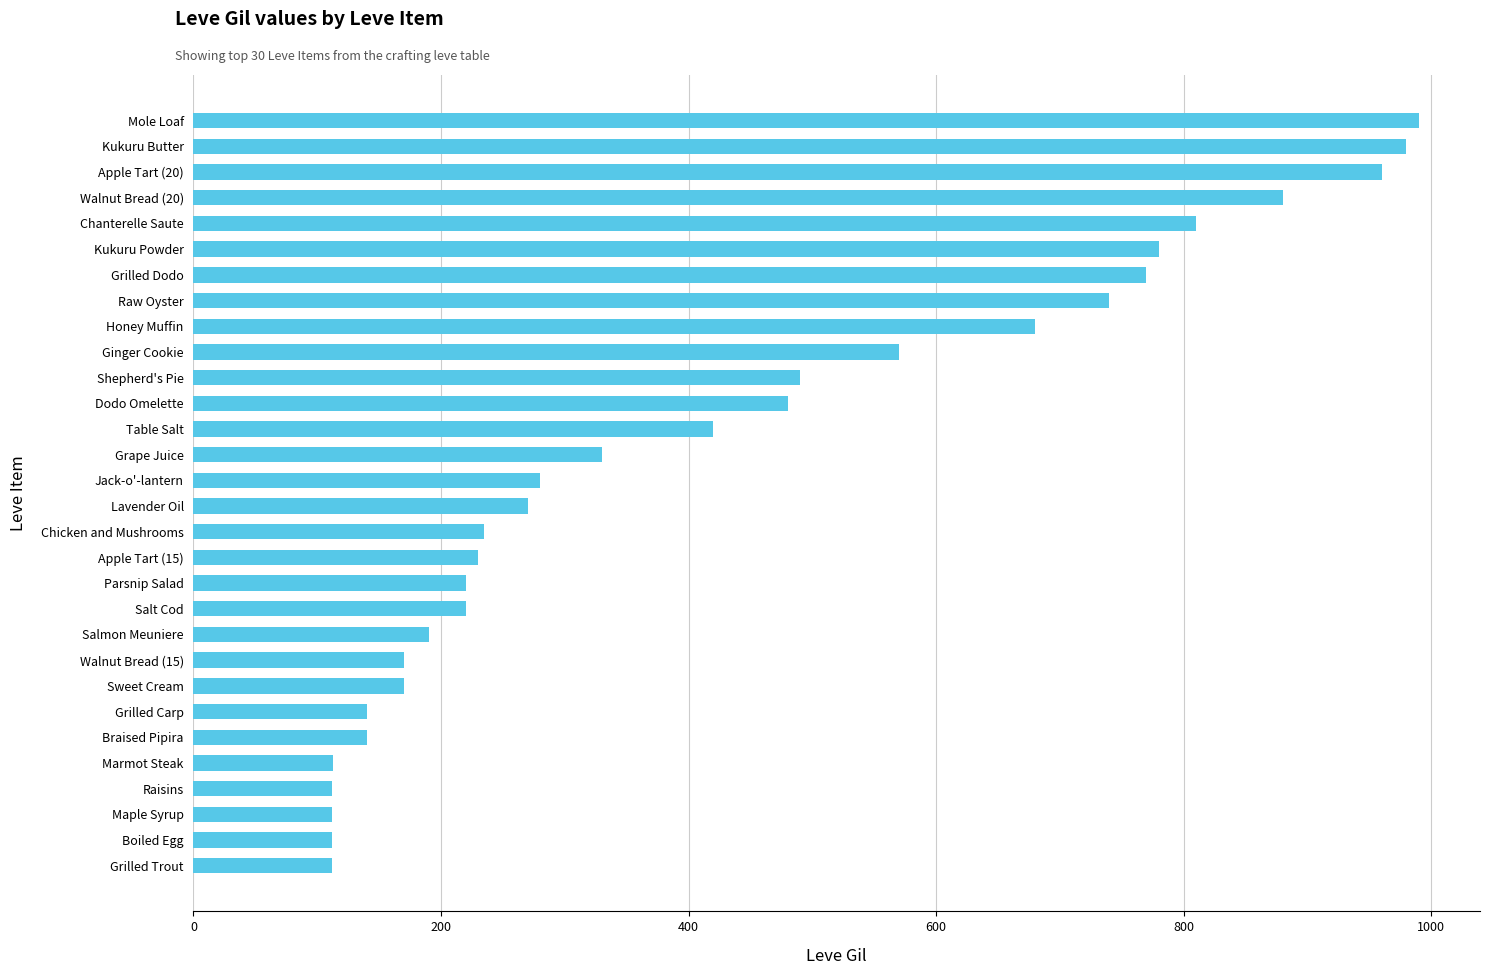

What is the greatest value displayed?

990